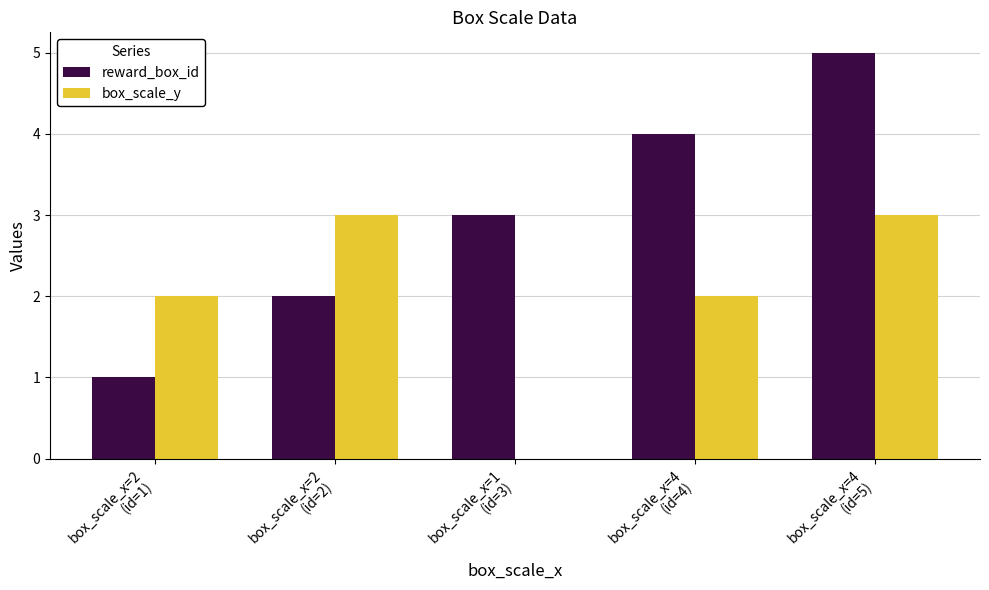

What is the highest value of the box_scale_y series?

3